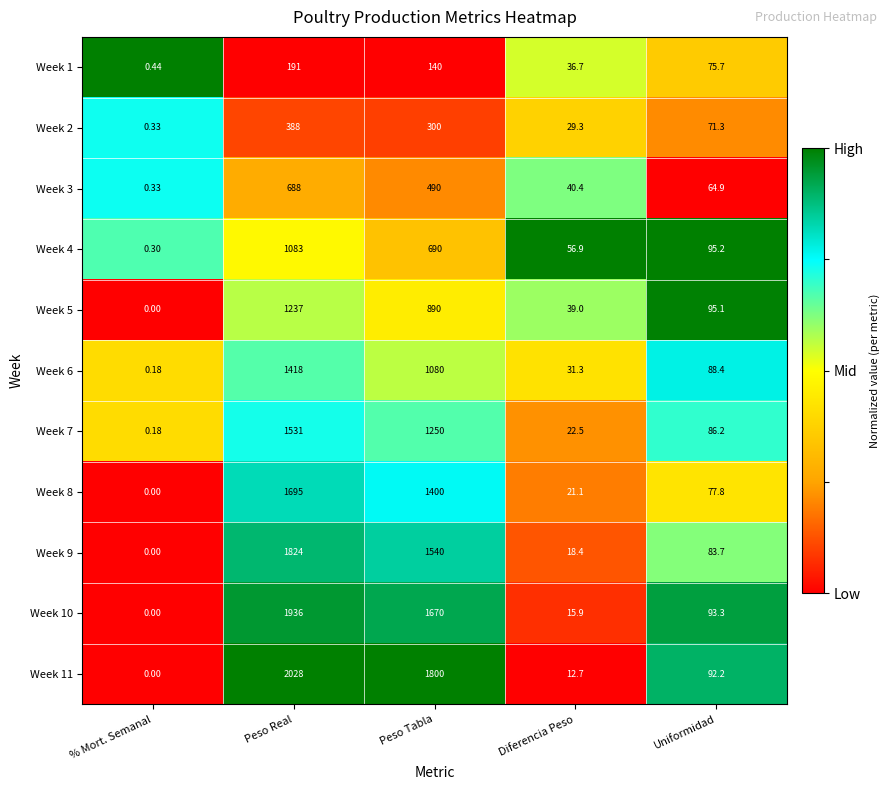

Rank the series by their maximum value, from lowest to highest.

Week 1, Week 2, Week 3, Week 4, Week 5, Week 6, Week 7, Week 8, Week 9, Week 10, Week 11